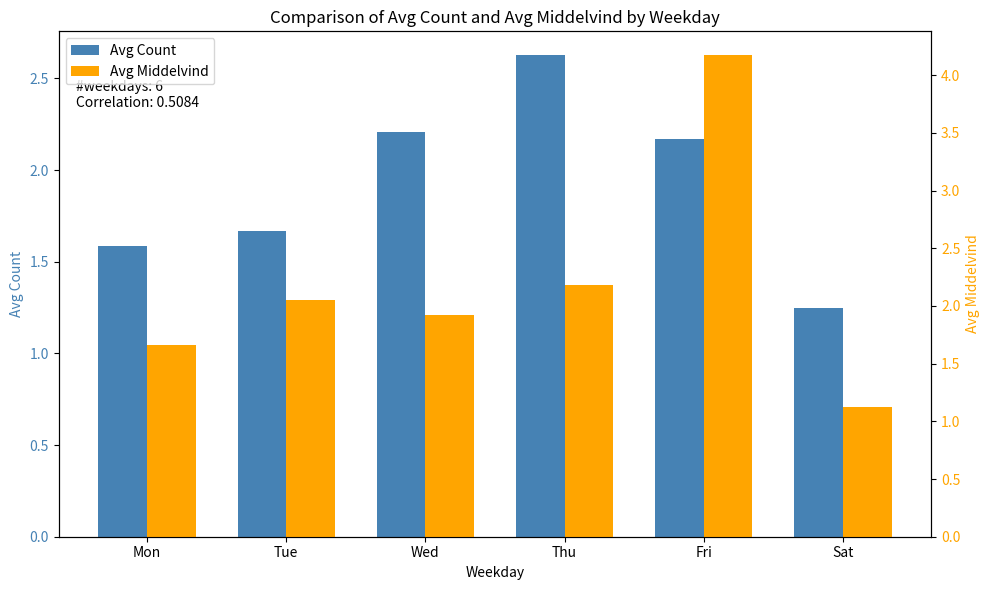

Are the bars grouped side by side (vs. stacked)?

Yes